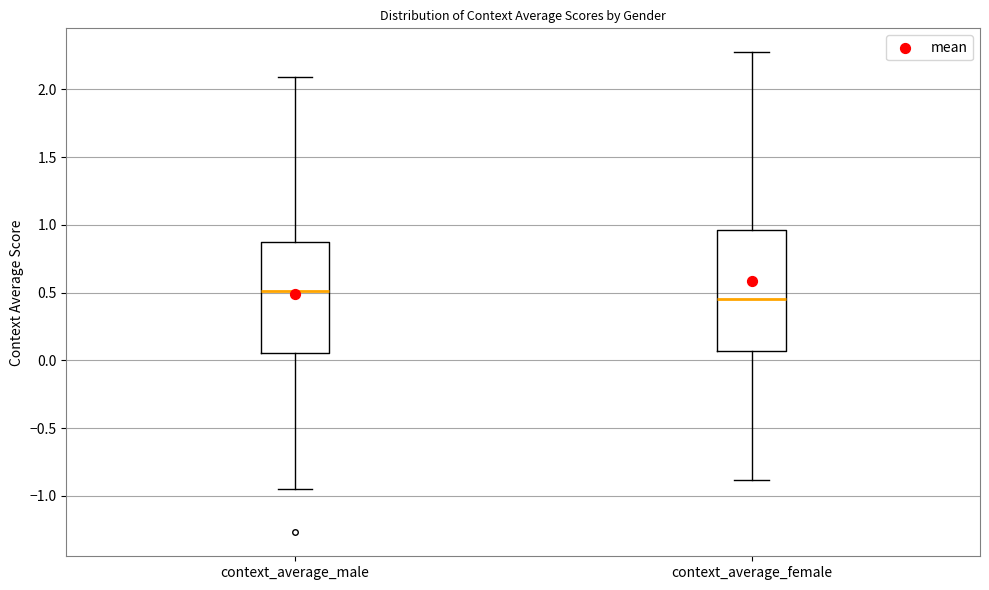

Comparing the boxes themselves (not the whiskers), which one is the tallest?

context_average_female